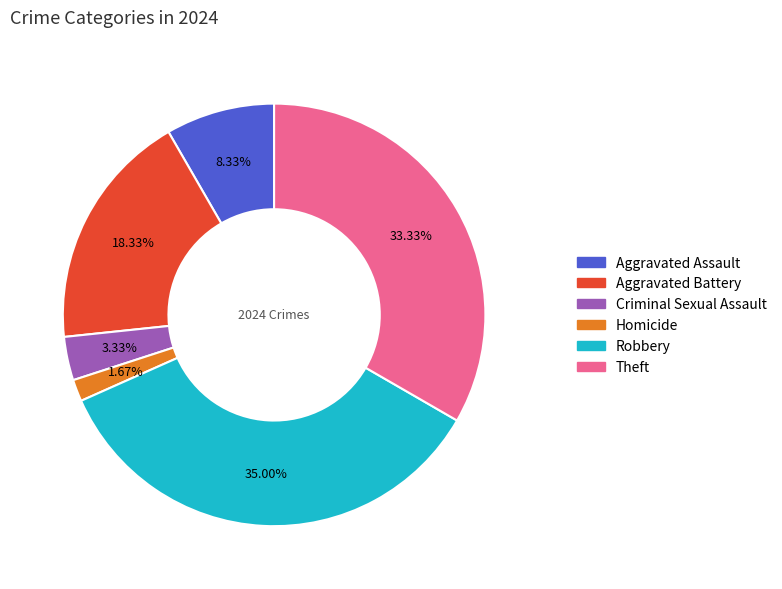

Is there any slice that represents more than half of the pie?

No